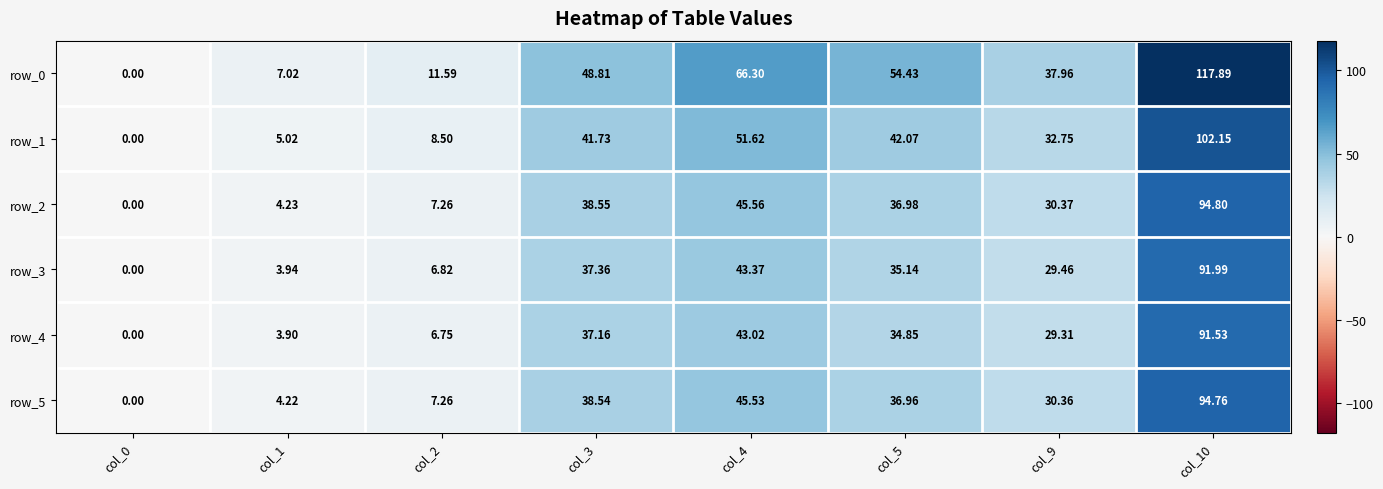

Is it true that row_3 equals 50.3 at col_10?

False